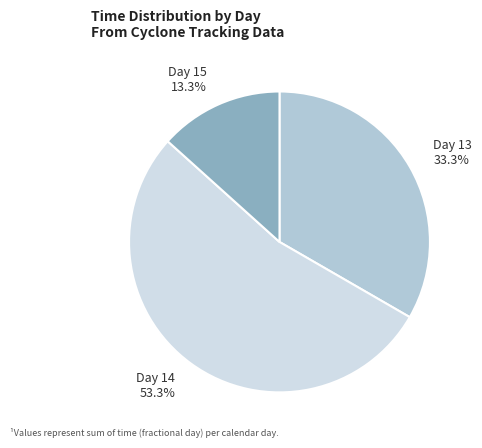

Rank the categories by value from highest to lowest.

Day 14, Day 13, Day 15